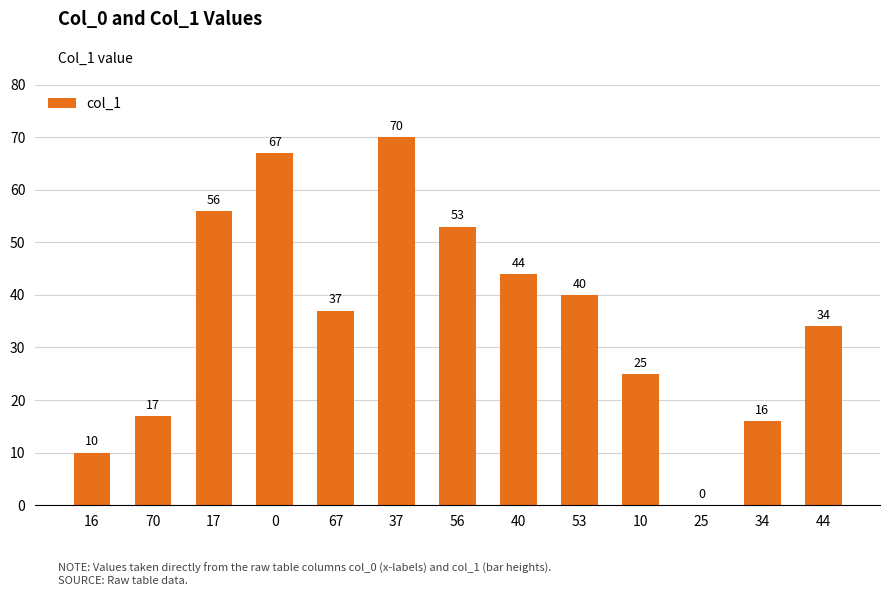

Where does the data first go above 37?

17